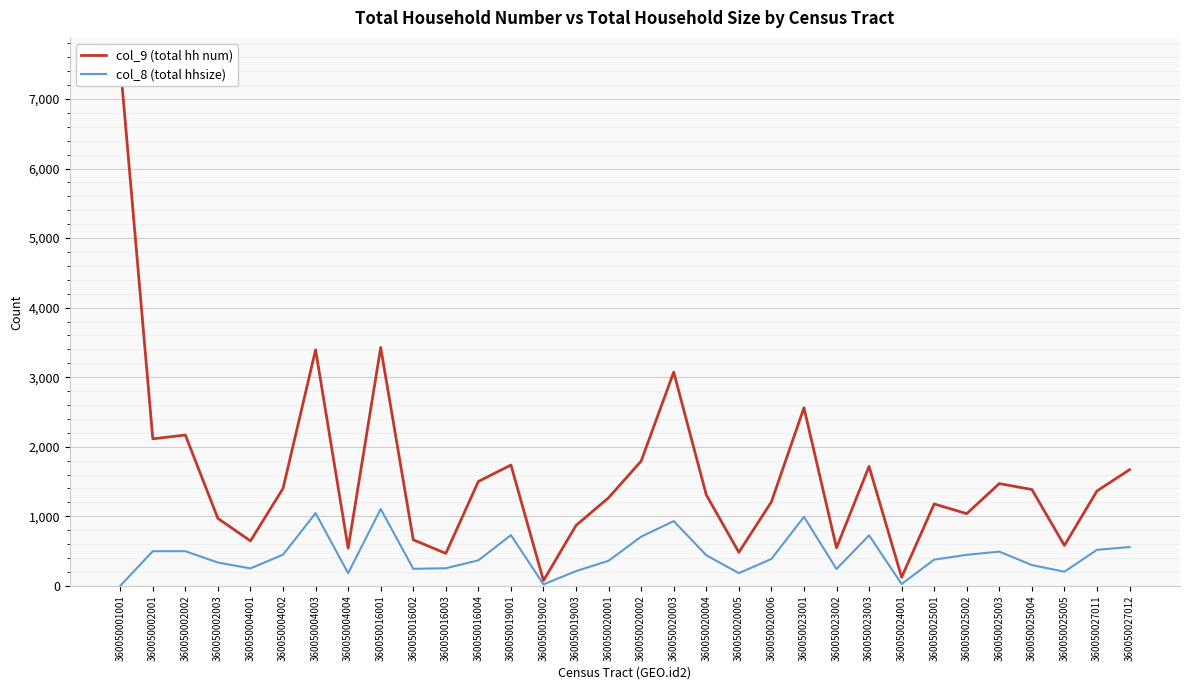

True or false: col_9 (total hh num) and col_8 (total hhsize) intersect in this chart.

False